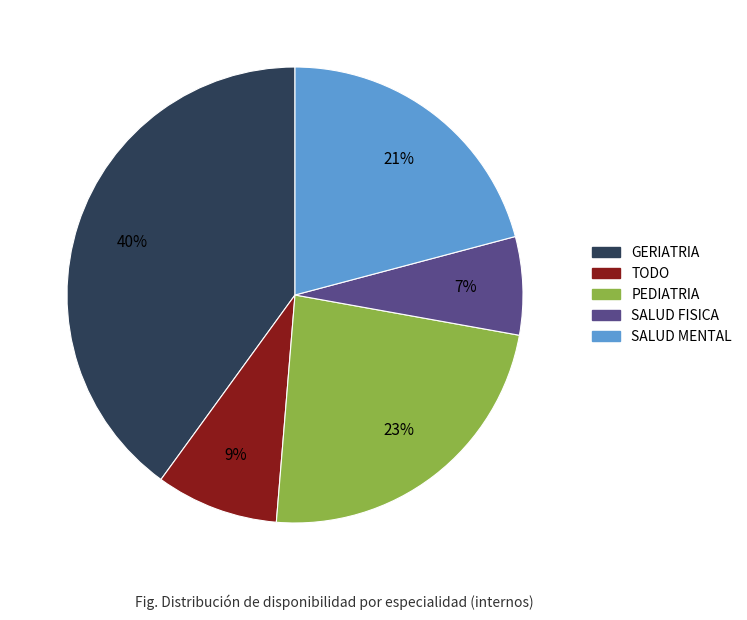

Is there a majority slice in this chart?

No